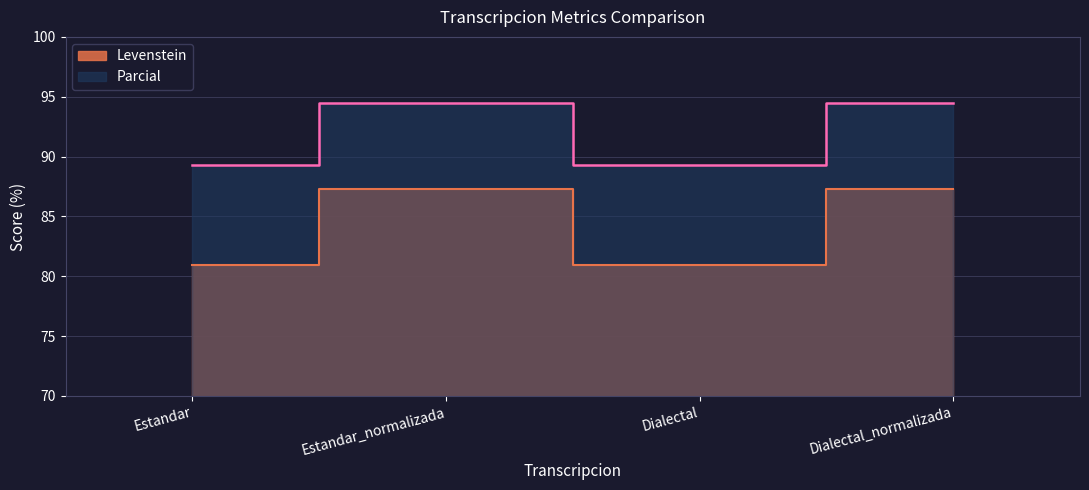

True or false: Parcial and Levenstein intersect in this chart.

False